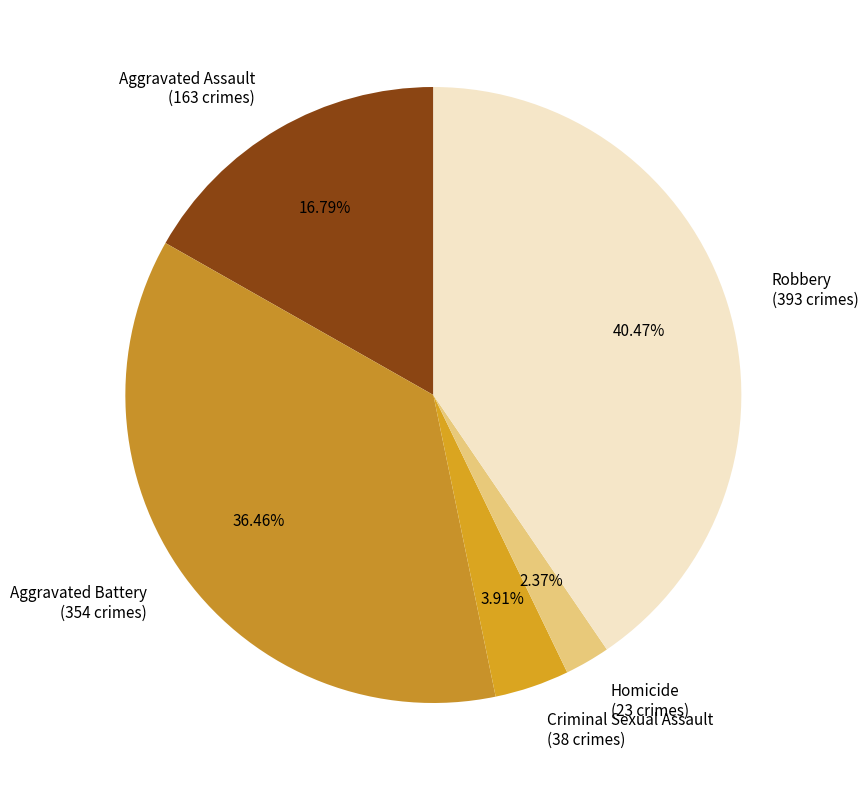

Is it true that Criminal Sexual Assault is 4% of the pie?

True